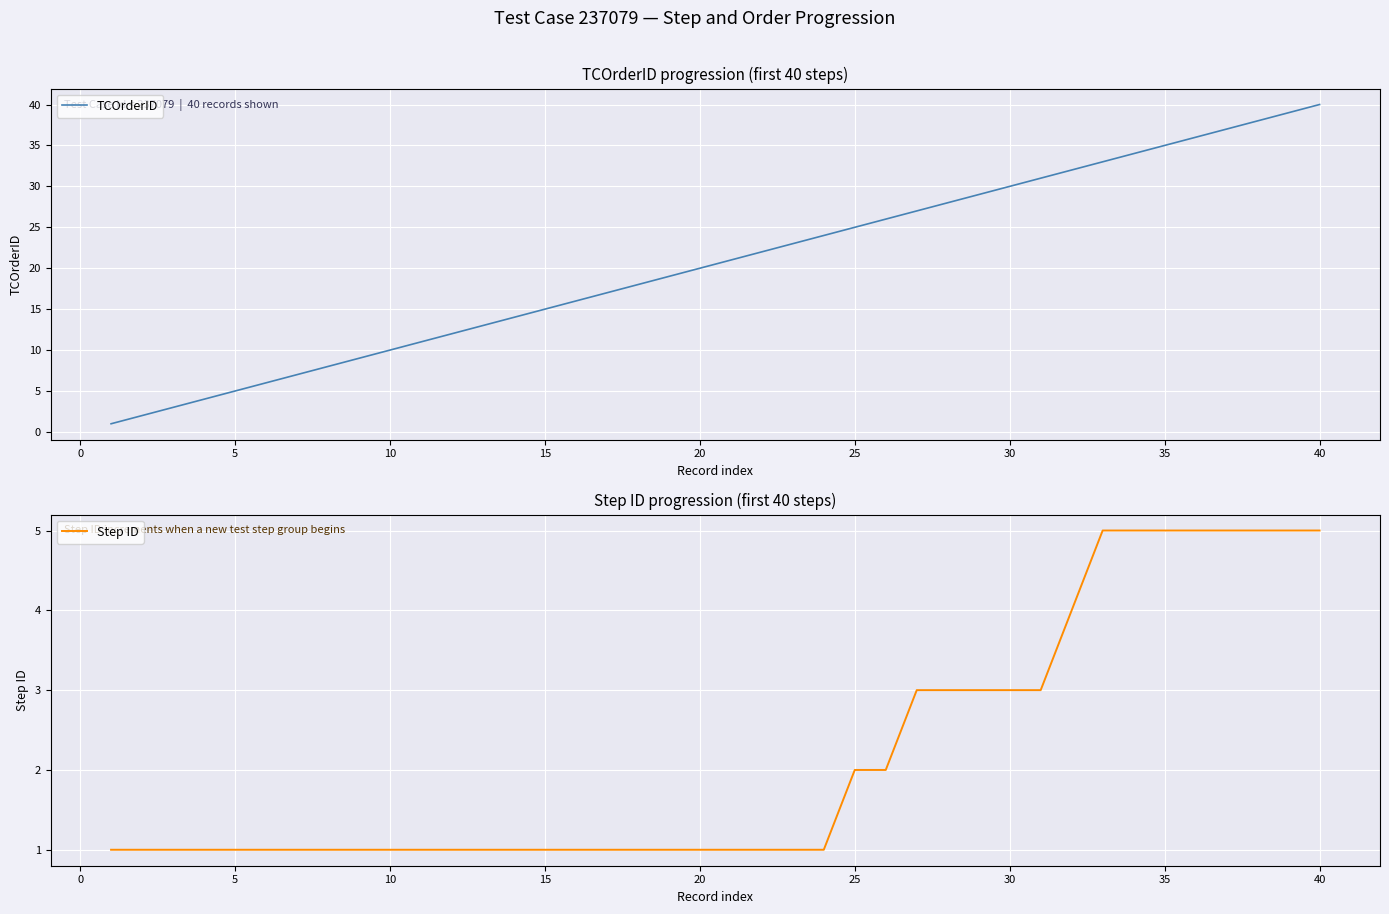

Is this an area chart (filled region under the line)?

No